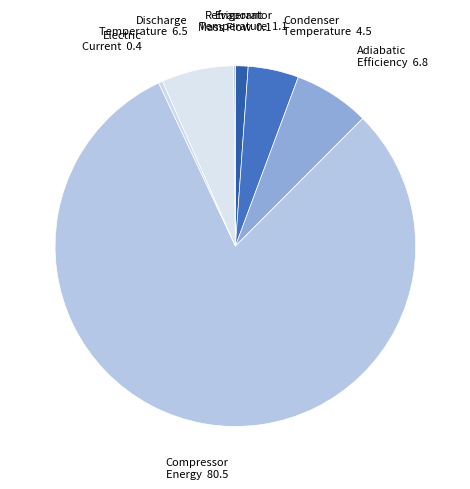

Which has a higher value, Adiabatic Efficiency or Evaporator Temperature?

Adiabatic Efficiency